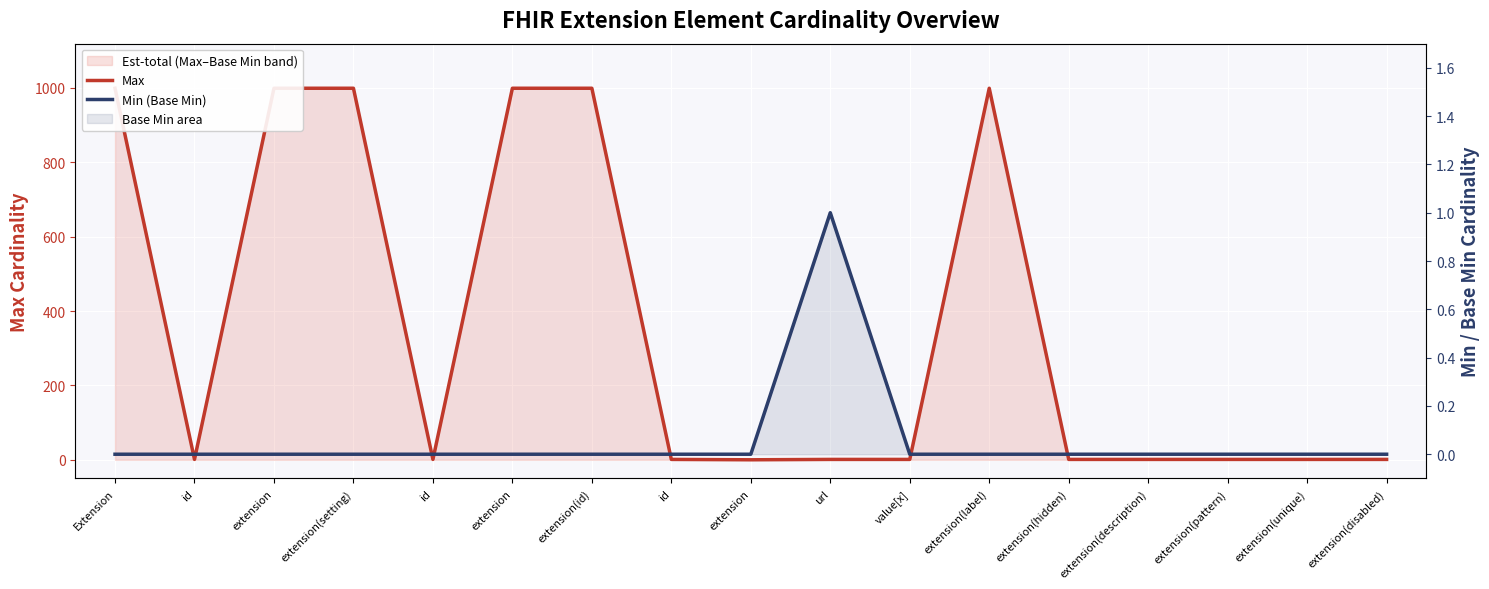

What is the total value across all series at url?

2